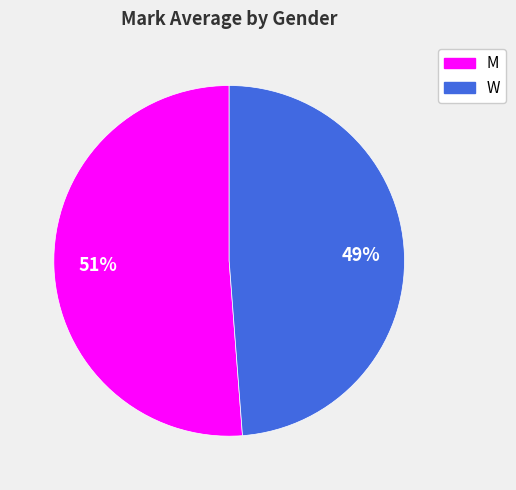

Rank the categories by value from lowest to highest.

W, M